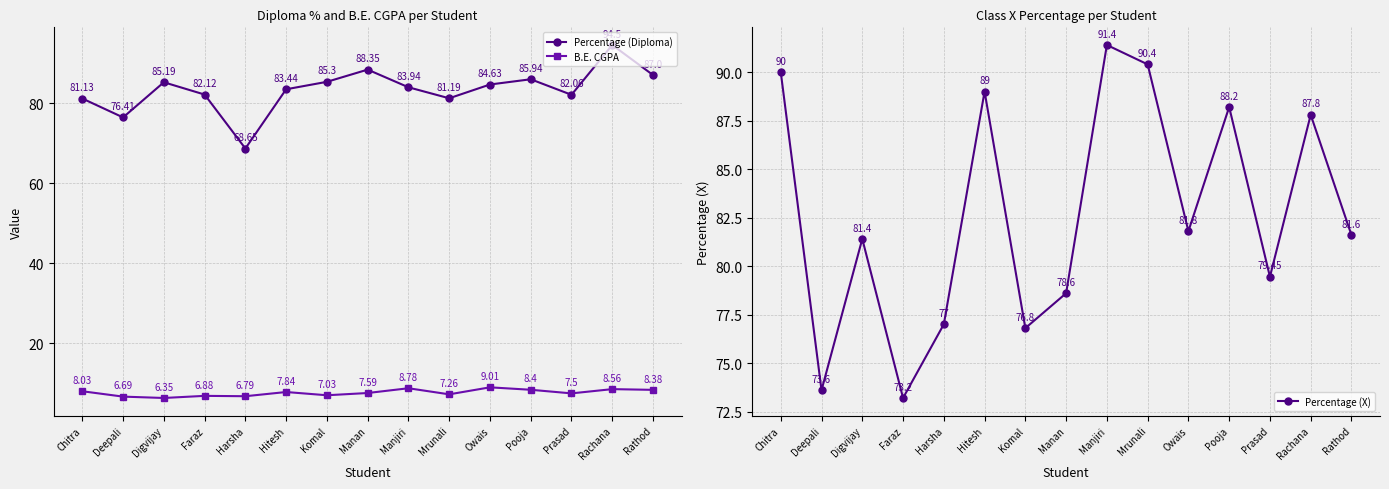

True or false: Percentage (X) and B.E. CGPA cross at least once.

False